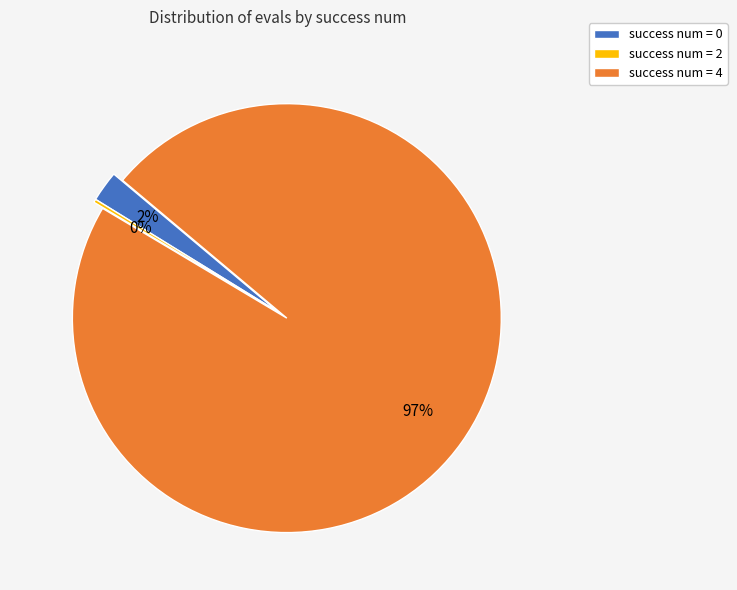

Which has a higher value, success num = 4 or success num = 0?

success num = 4